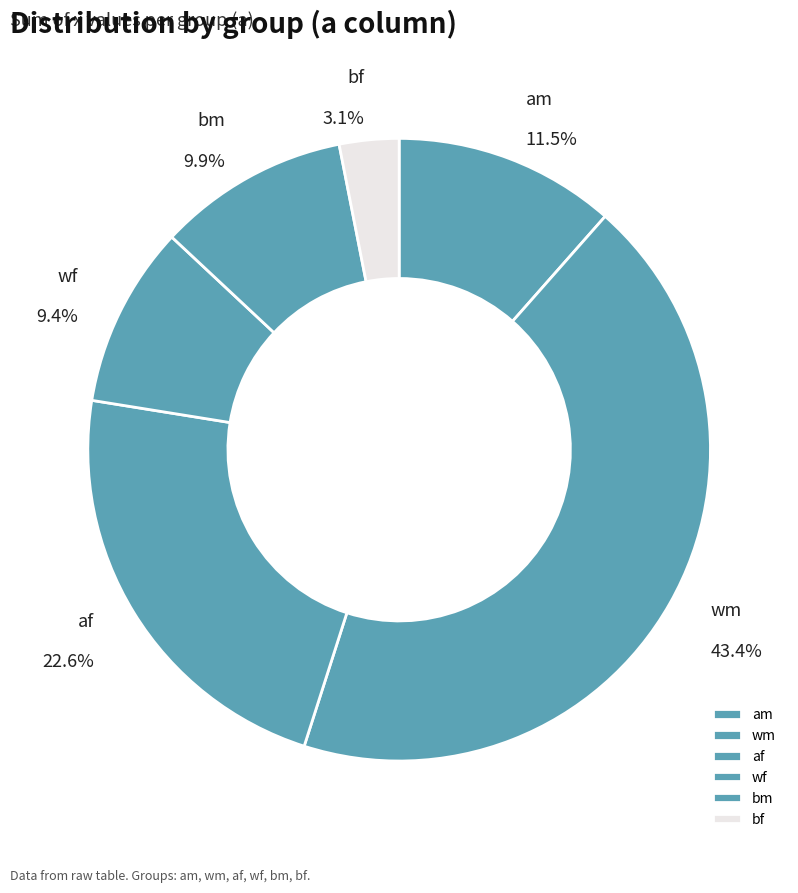

Rank the categories by value from lowest to highest.

bf, wf, bm, am, af, wm